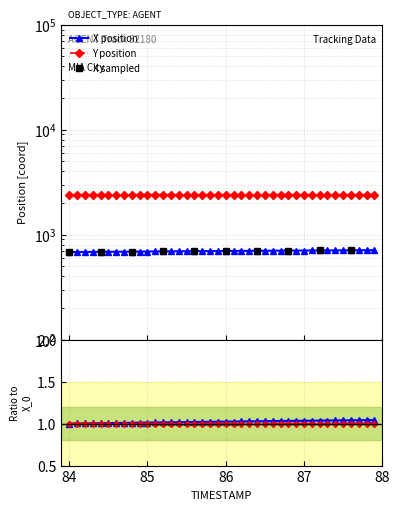

Is the value of X at 37 greater than the value of Y at 36?

No